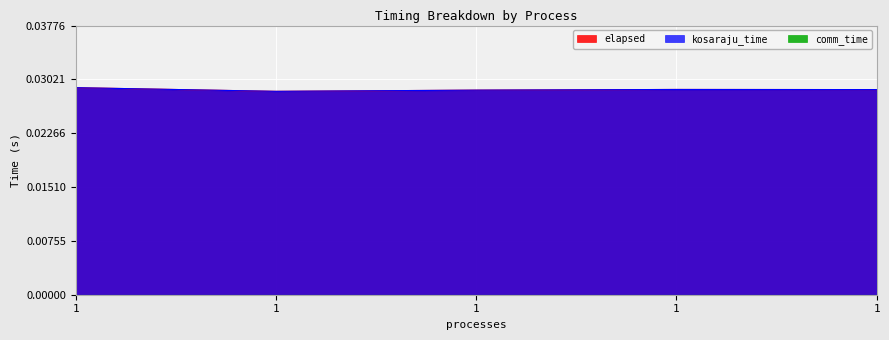

How many kosaraju_time values are between 0 and 1?

5